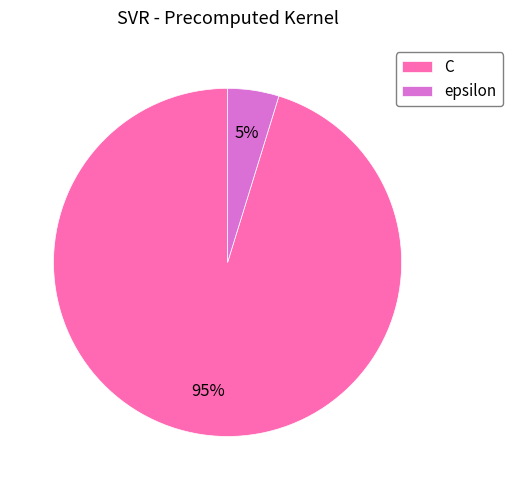

What is the smallest slice in the pie chart?

epsilon